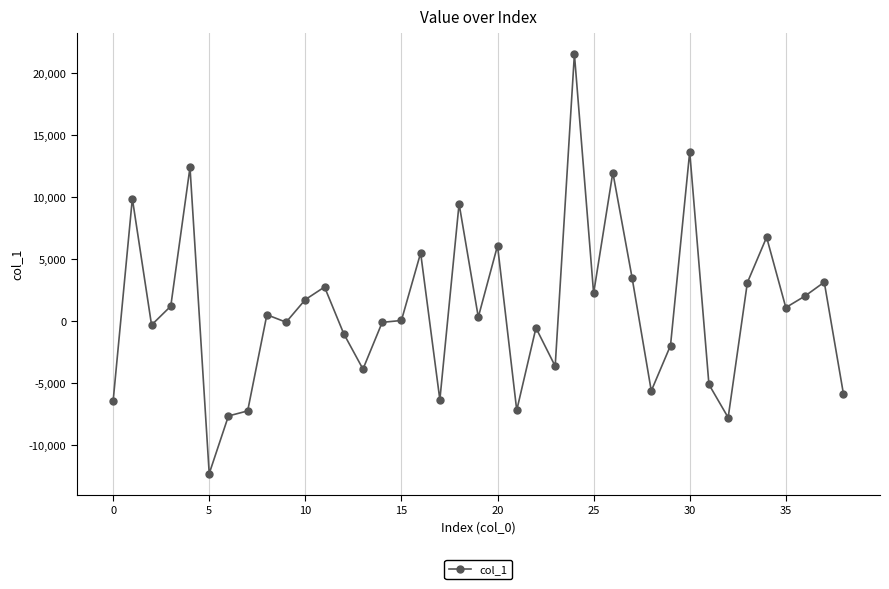

True or false: there are more than 0 points higher than both neighbors.

True